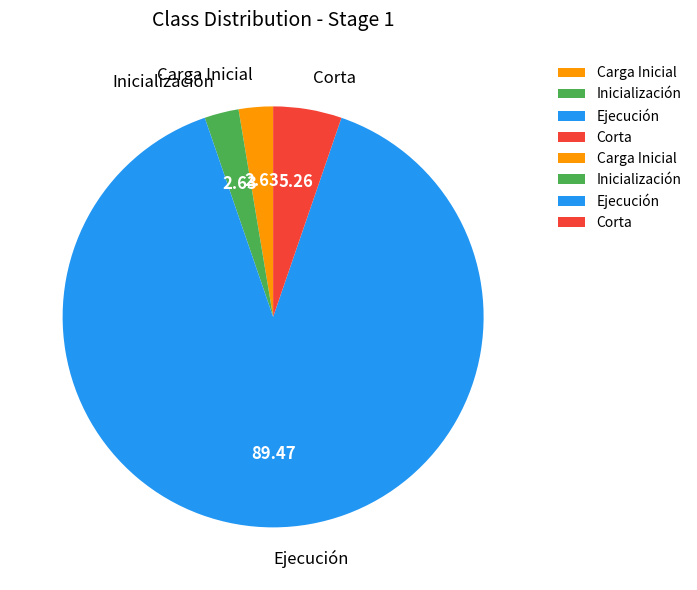

Does Ejecución represent more than half of the total?

Yes